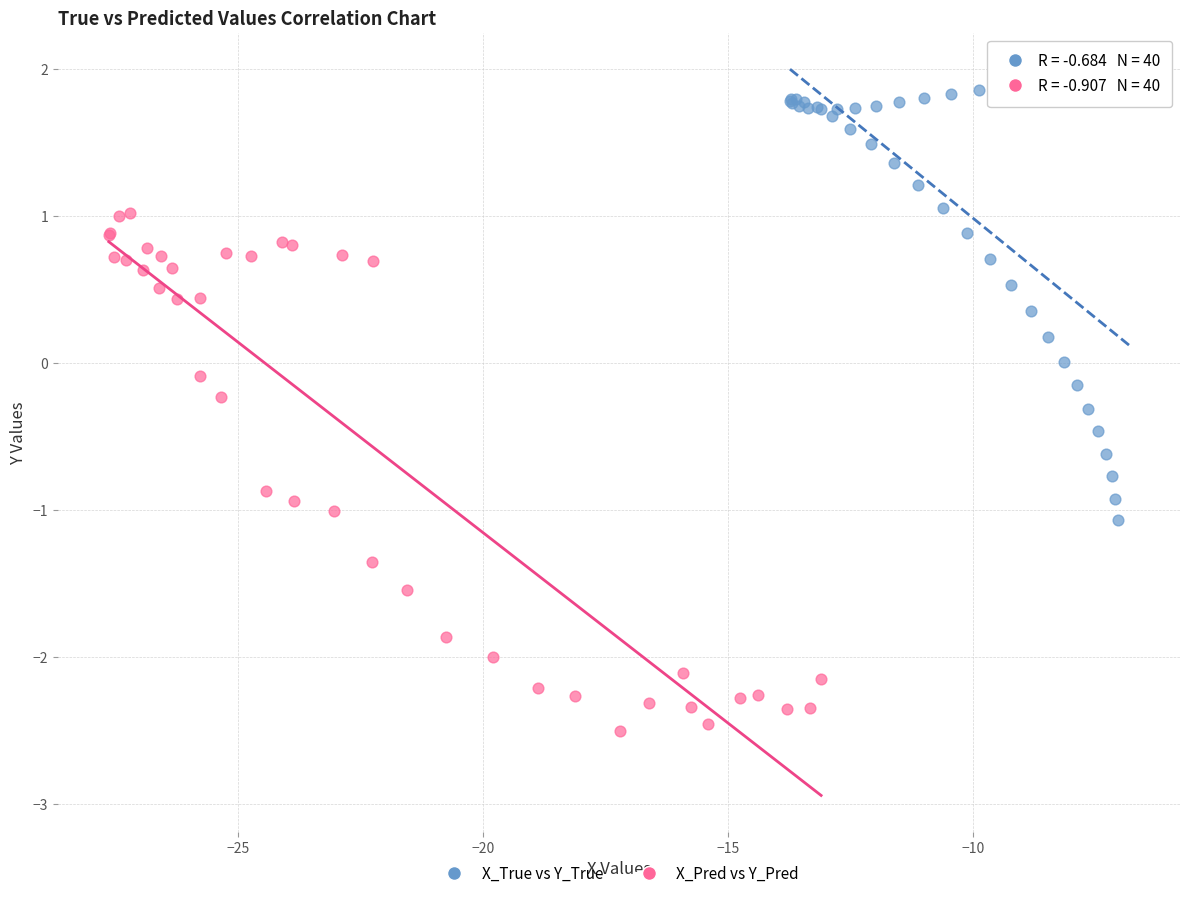

What are all the series names shown in the legend?

X_True vs Y_True, X_Pred vs Y_Pred